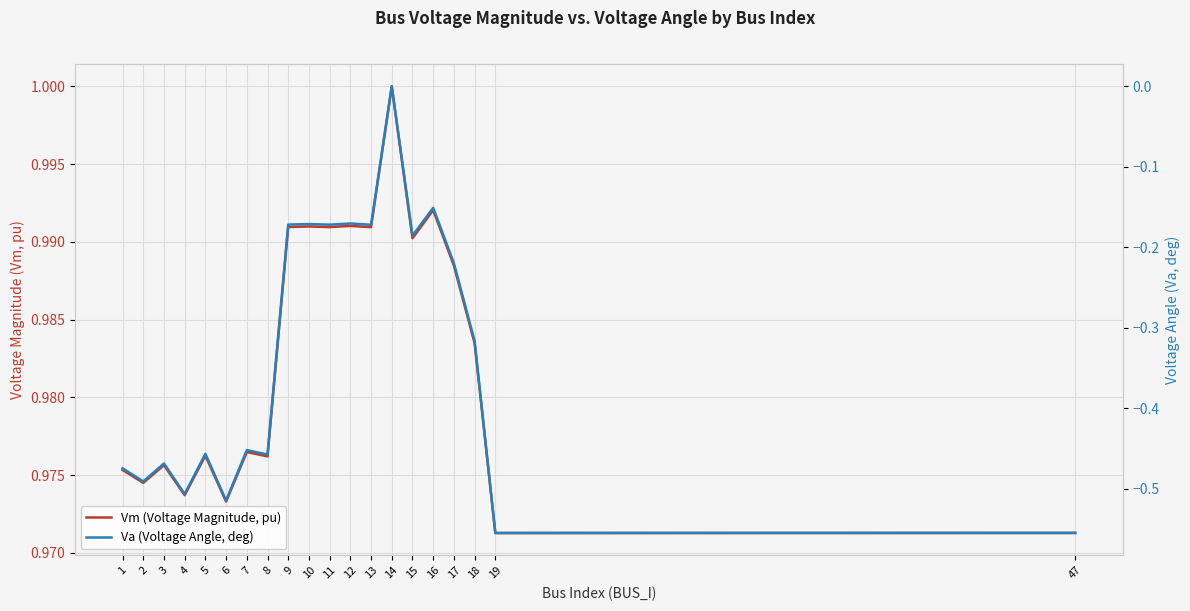

In Vm (Voltage Magnitude, pu), how many points are higher than both neighbors (excluding endpoints)?

7